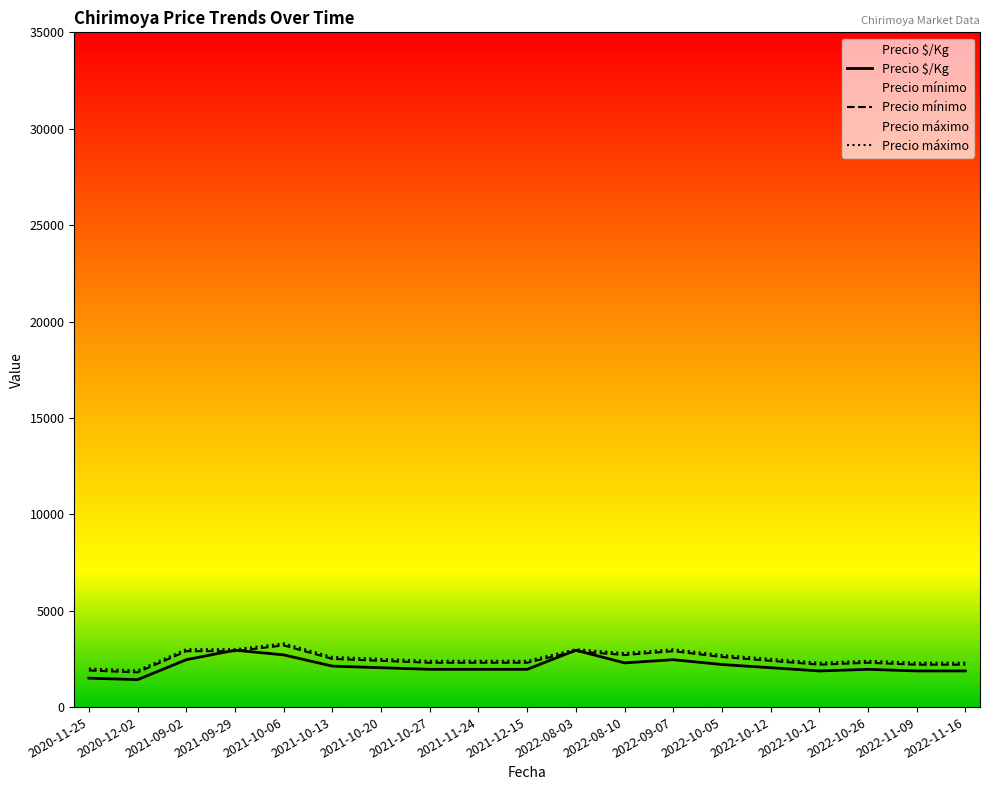

Between 2022-11-09 and 2021-09-29, which is larger?

2021-09-29